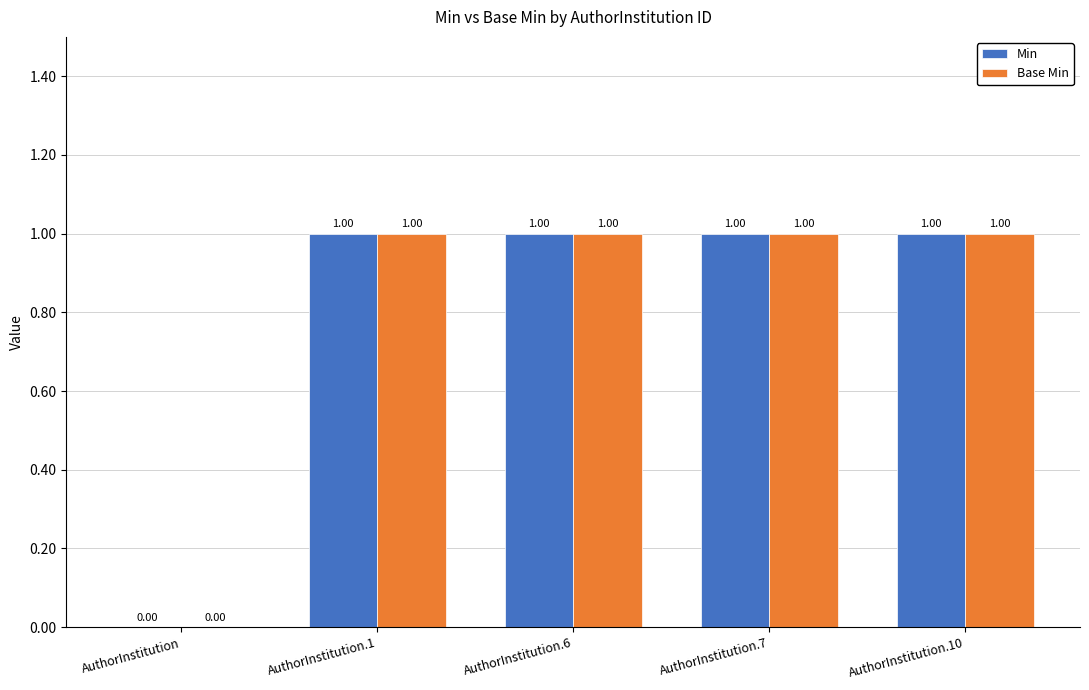

Is the value of Base Min at AuthorInstitution greater than the value of Min at AuthorInstitution.1?

No